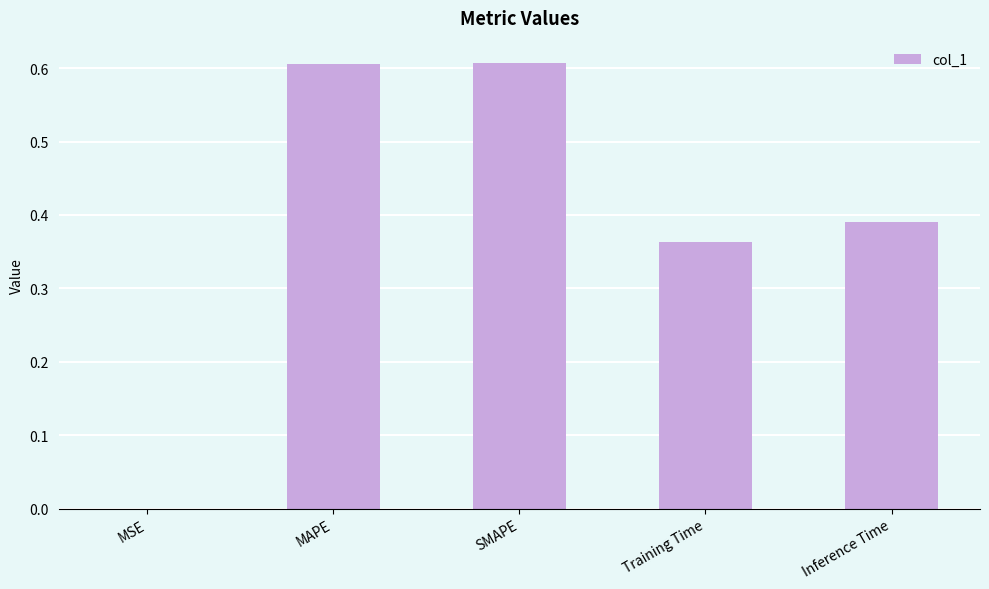

What is the sum of all values?

2.0